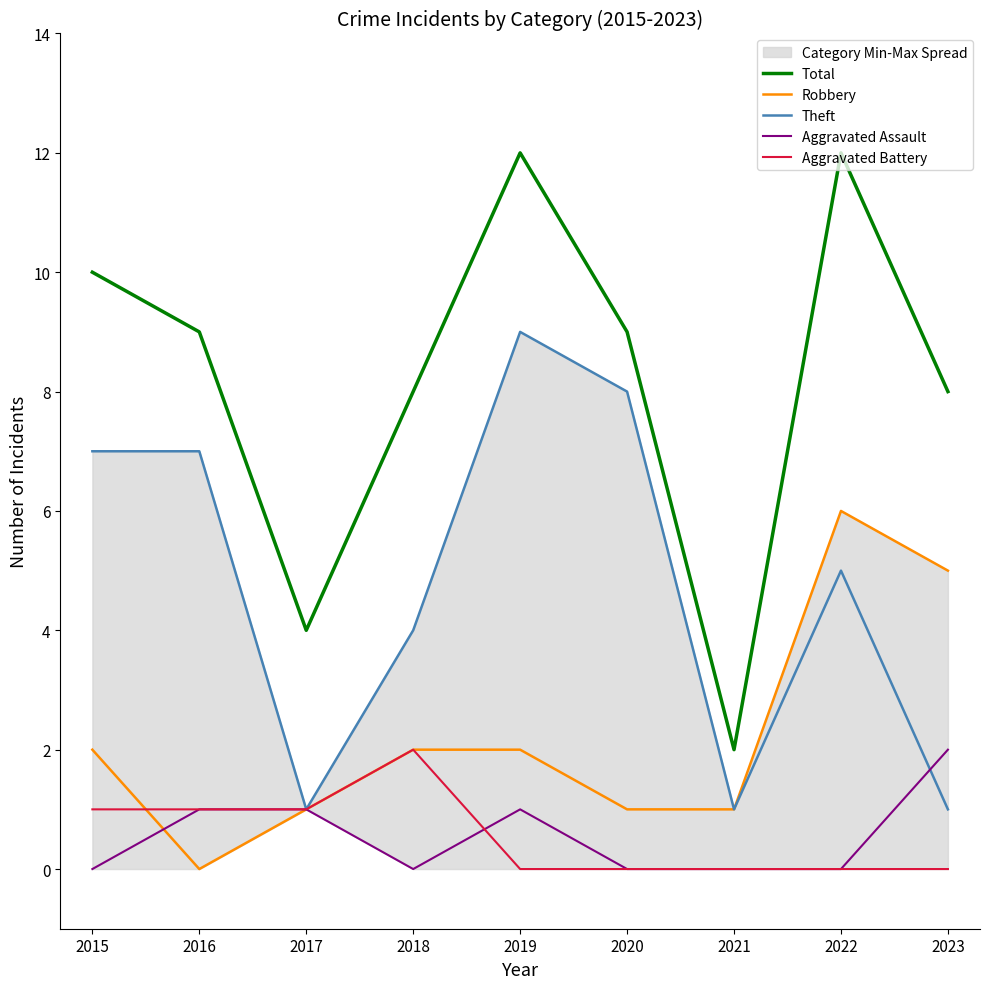

Between 2021 and 2017, which is larger?

2017